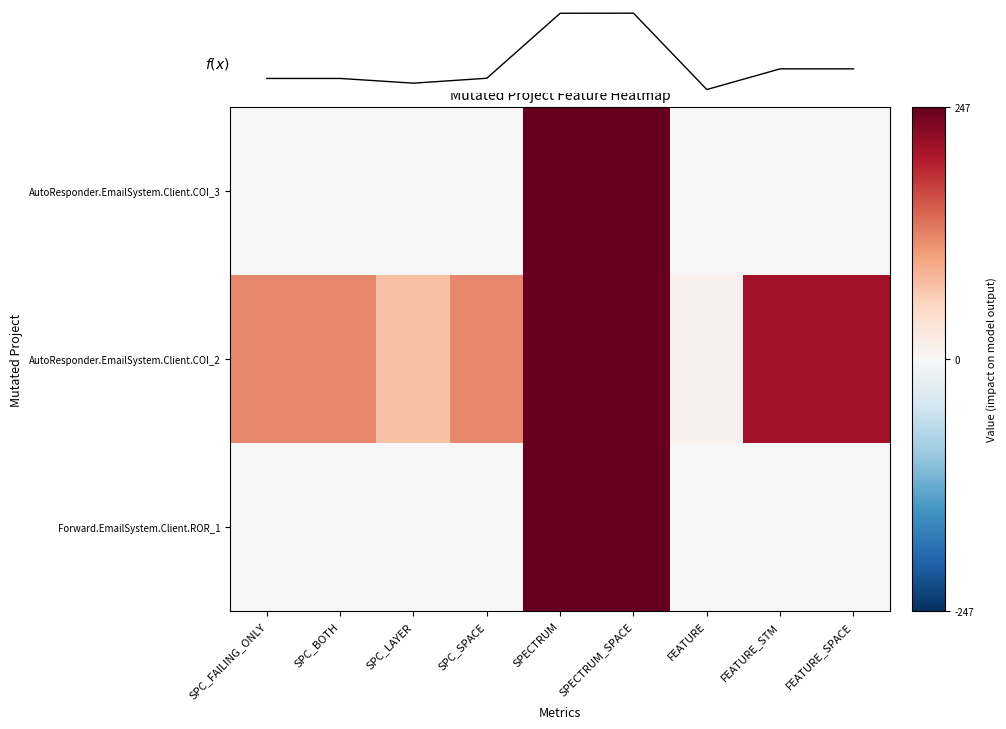

What is the total value across all series at SPC_BOTH?

154.7